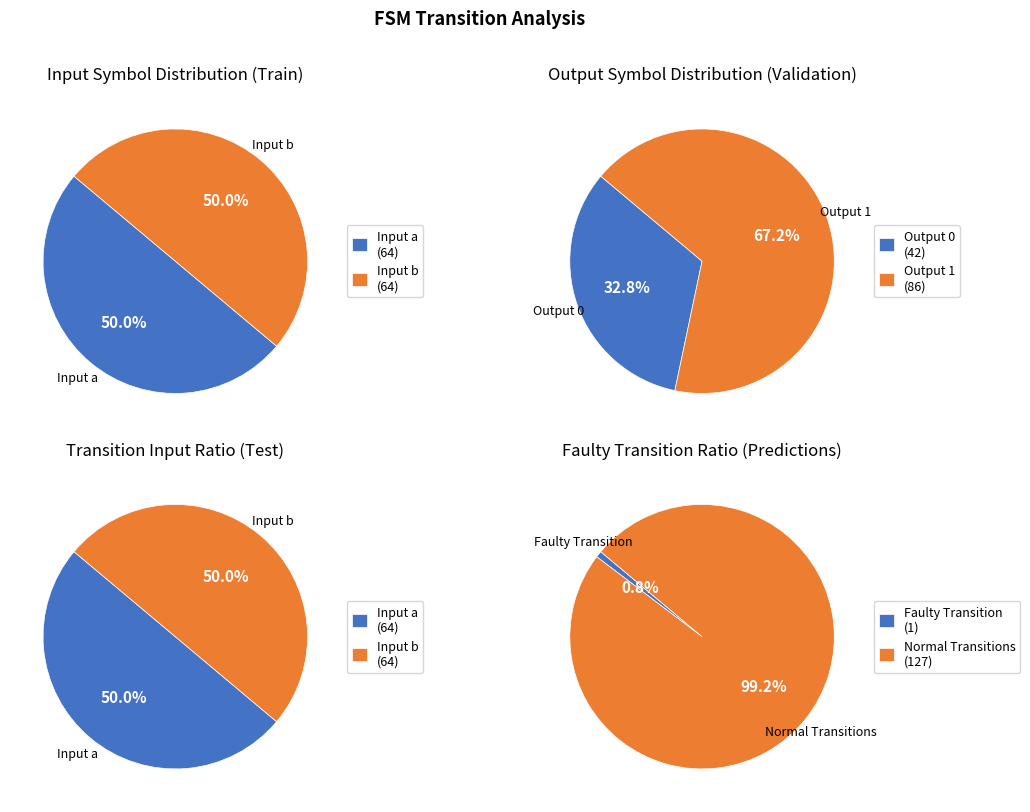

Approximately how many times larger is the value at input_b compared to output_1?

0.7